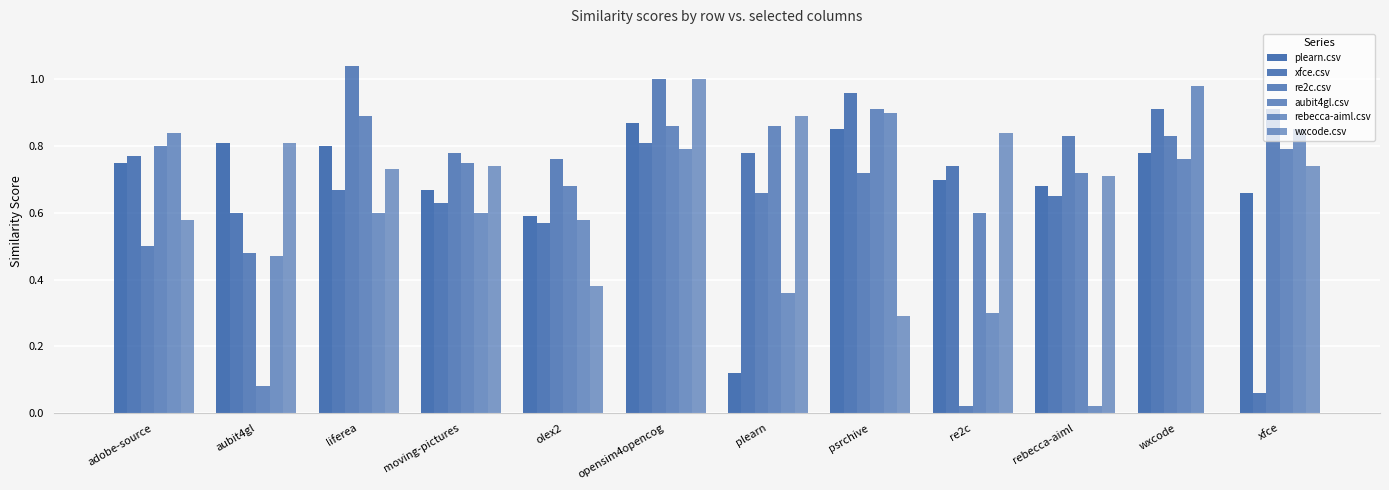

How many groups of bars are there?

12